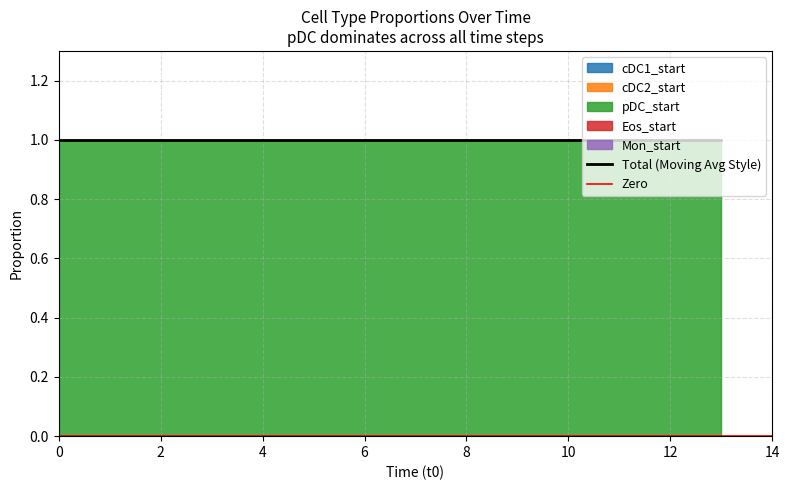

True or false: pDC_start and cDC1_start cross at least once.

False